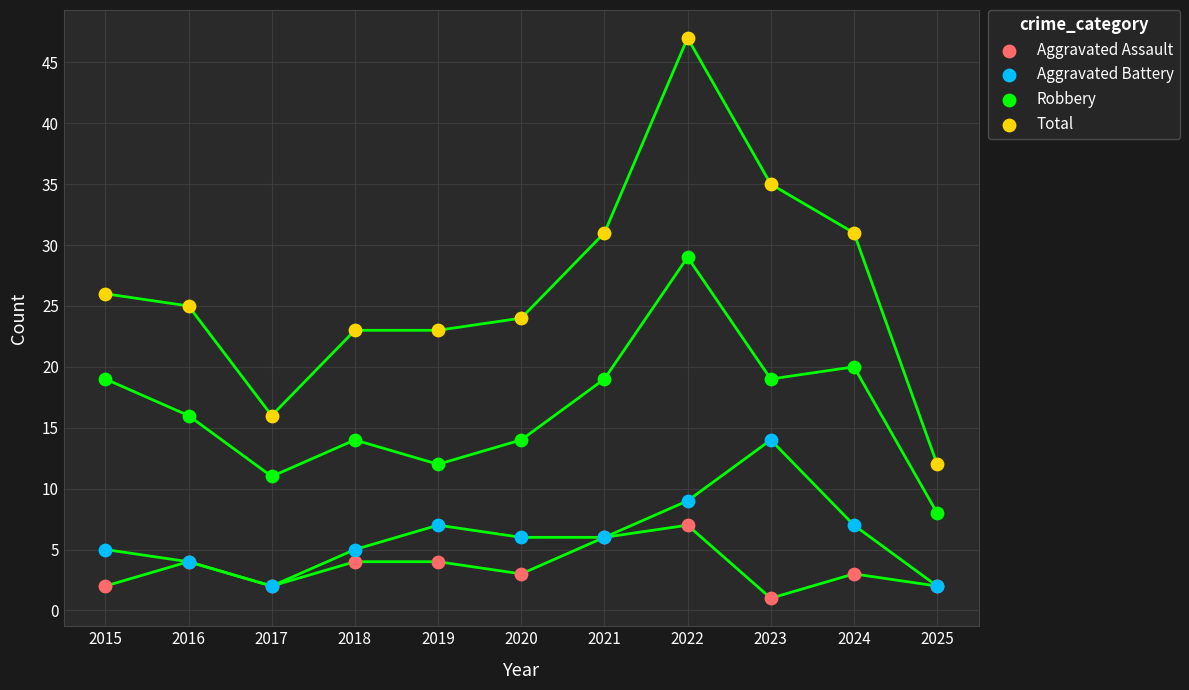

Which series reaches the minimum Y coordinate?

Aggravated Assault